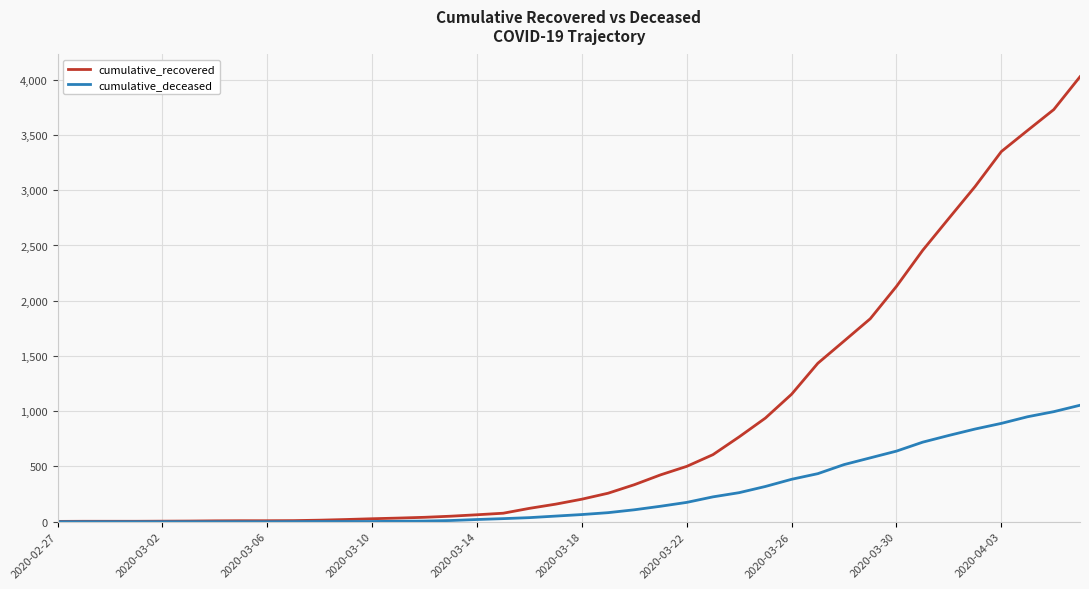

What is the maximum value for cumulative_deceased?

1054